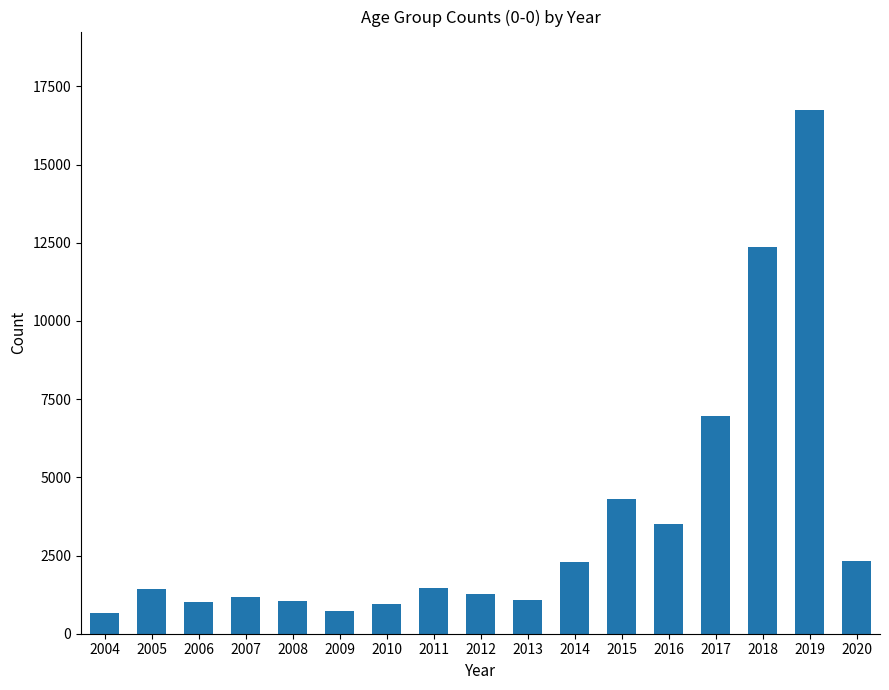

What is the value of the 5th bar from the left?

1059